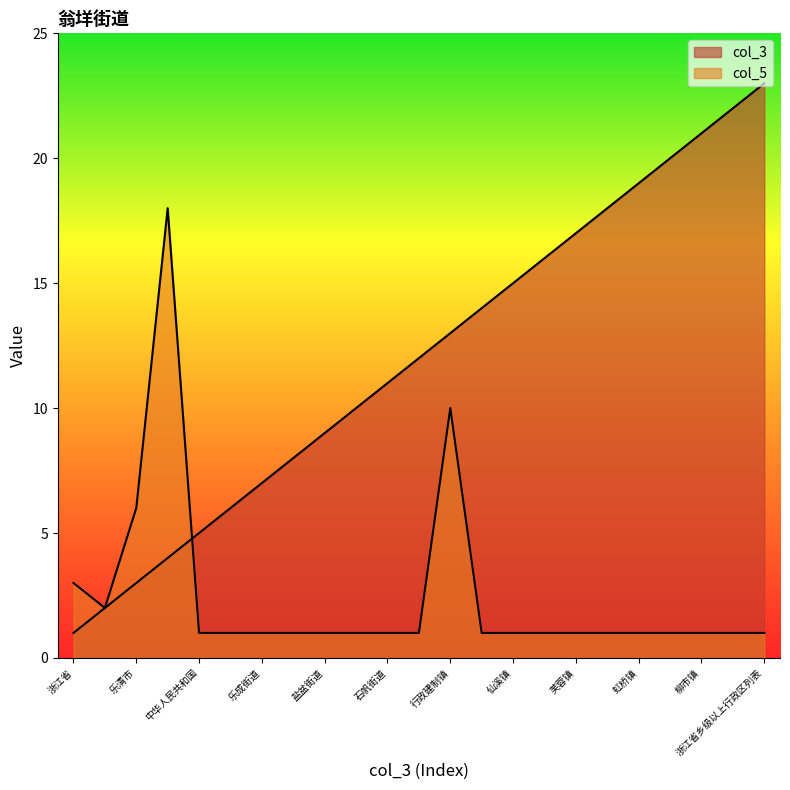

Between 芙蓉镇 and 柳市镇, which series saw the biggest shift?

col_3